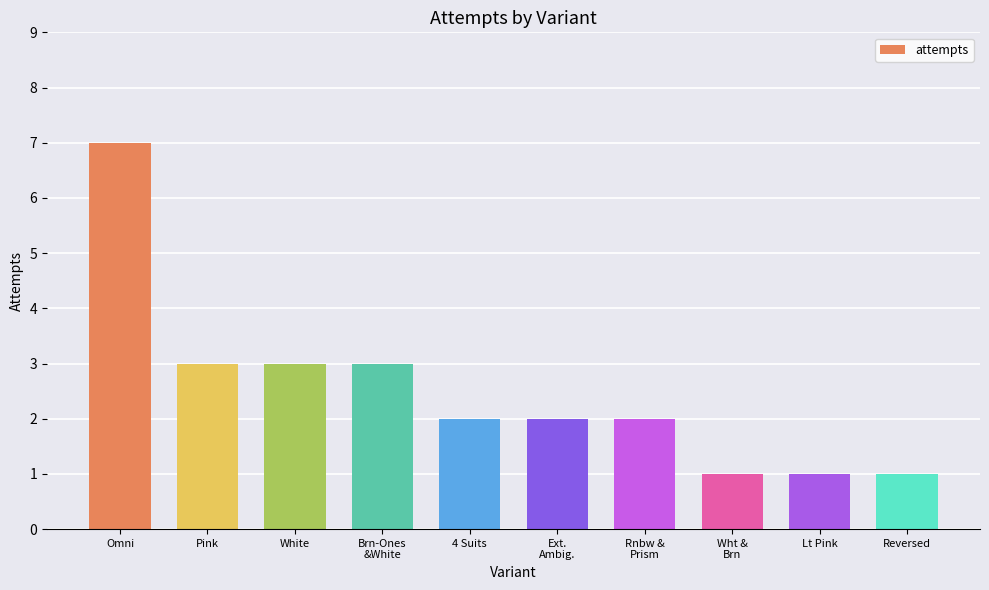

What is the difference between the maximum and second lowest values?

6